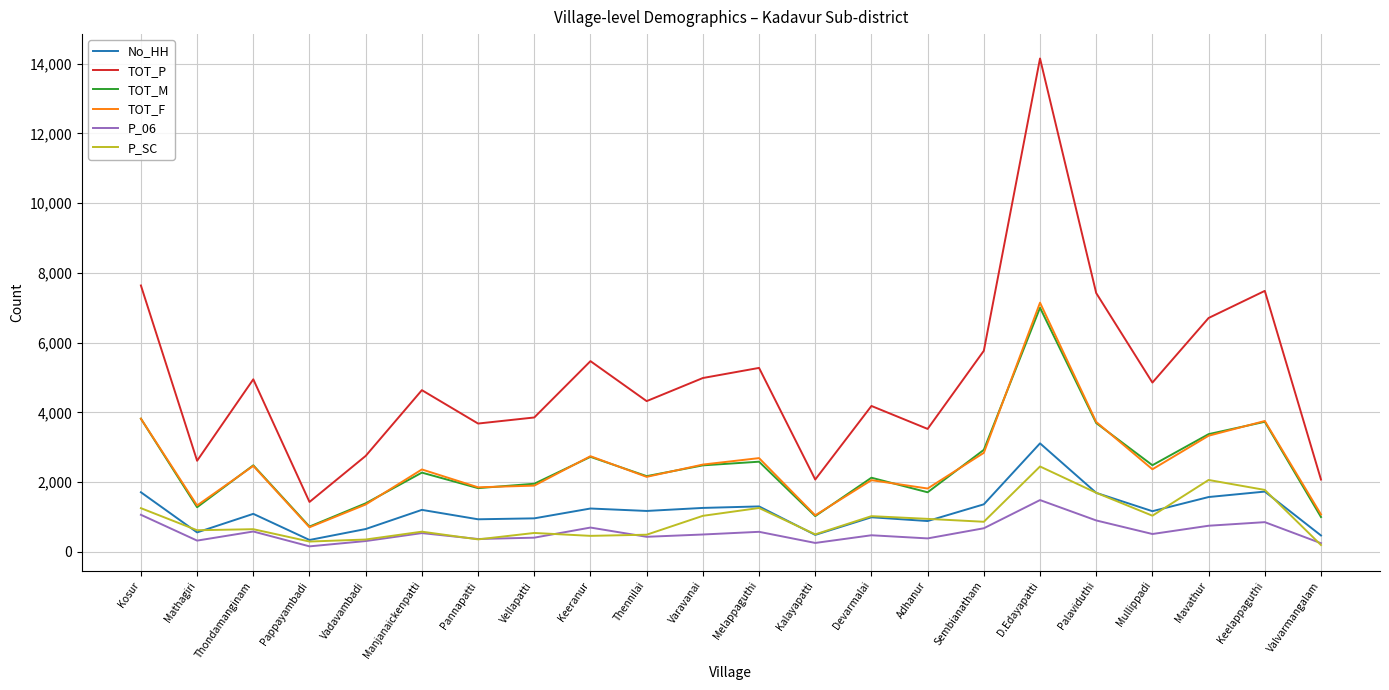

The value of TOT_P at Keelappaguthi is 4113. True or false?

False